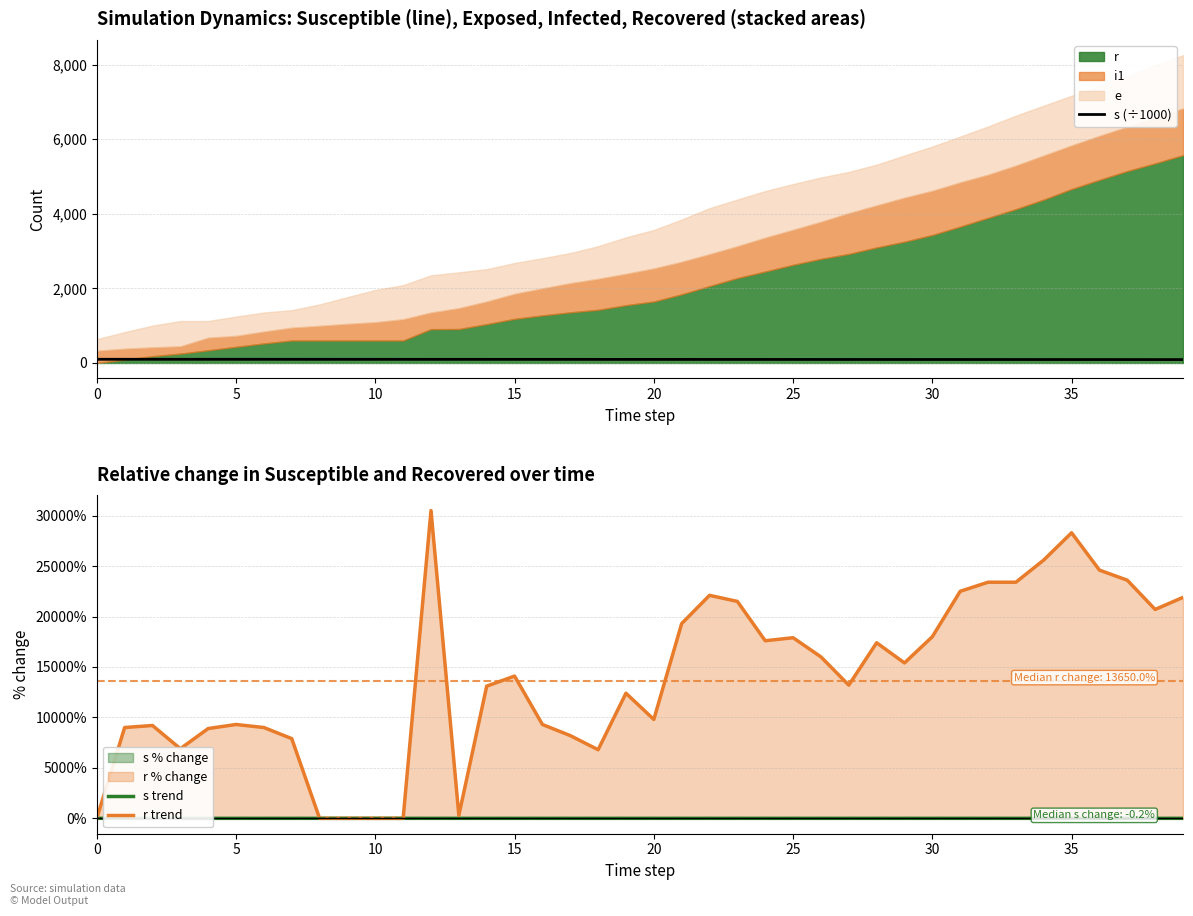

True or false: r trend has more than 2 points higher than both neighbors.

True